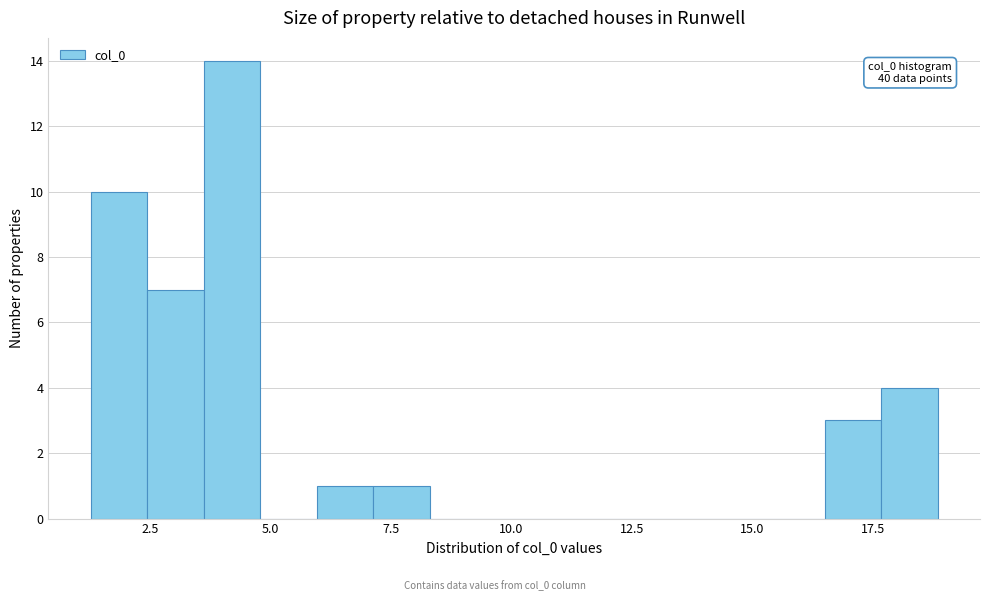

Read against the x-axis, roughly where is the centre of the tallest bar?

4.0